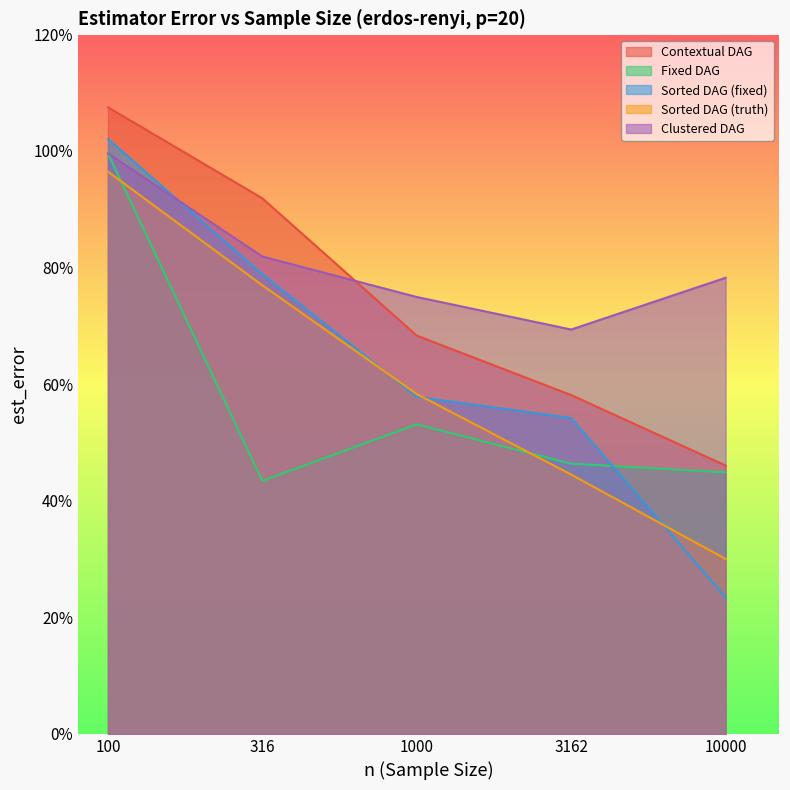

What is the sum of the Clustered DAG values at 1000 and 10000?

1.5